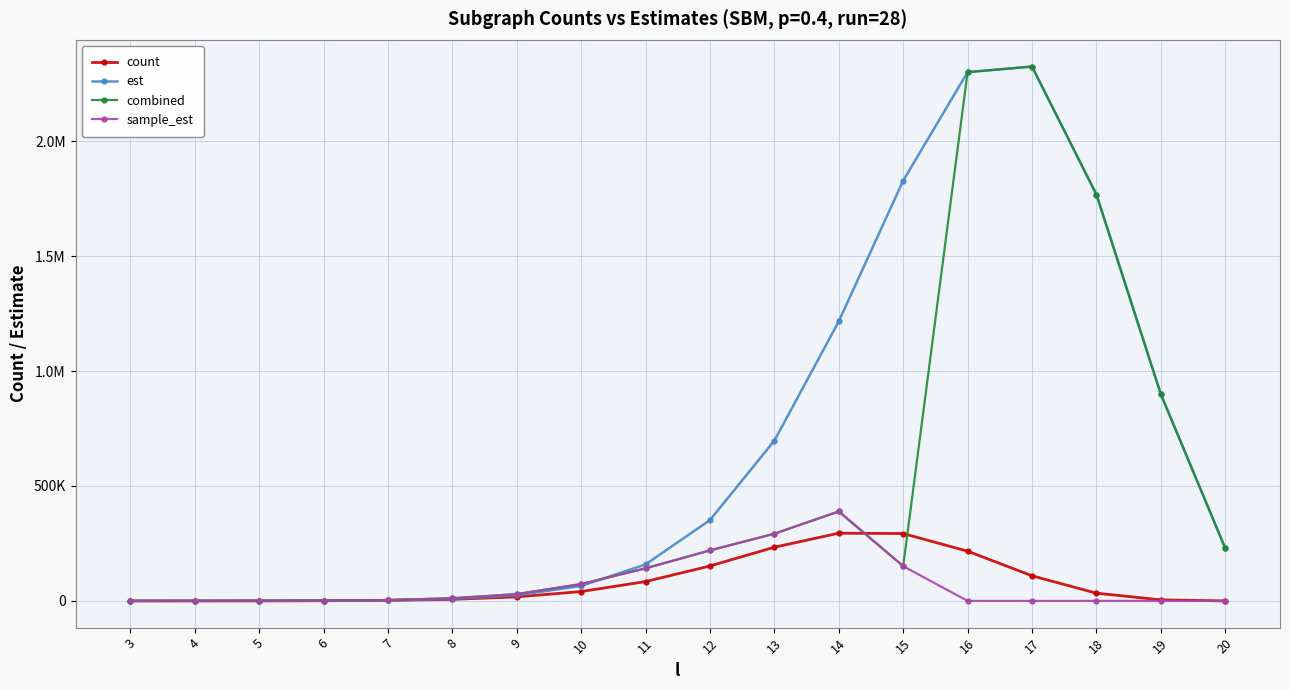

Reading left to right, transcribe all the data shown in this chart.

count: 24.0	74.0	249.0	779.0	2379.0	6802.0	17511.0	40649.0	84150.0	152035.0	233553.0	294692.0	293047.0	216338.0	109285.0	33616.0	4629.0	0.0
est: 22.0	75.5	259.2	869.8	2801.8	8554.6	24493.2	65087.5	158825.9	351715.7	697166.0	1216371.2	1828398.0	2300533.7	2324749.8	1768033.4	899199.3	229295.8
combined: 23.4	83.7	318.5	1122.4	3766.6	11670.7	29678.8	73217.6	141757.9	219793.0	292335.2	389251.7	151250.0	2300533.7	2324749.8	1768033.4	899199.3	229295.8
sample_est: 23.4	83.7	318.5	1122.4	3766.6	11670.7	29678.8	73217.6	141757.9	219793.0	292335.2	389251.7	151250.0	0.0	0.0	0.0	0.0	0.0